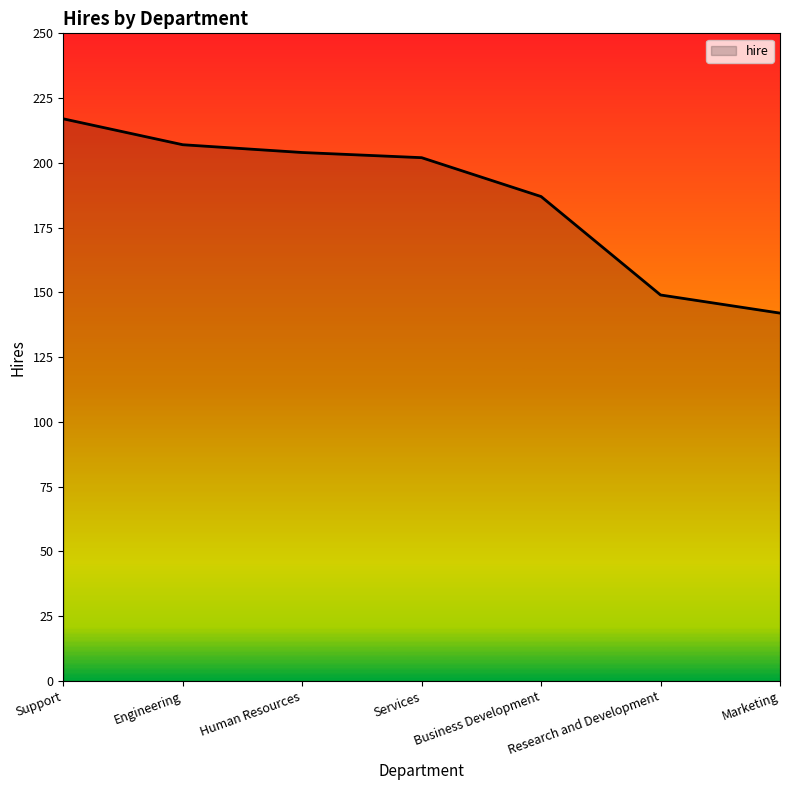

What is the sum of all values?

1308